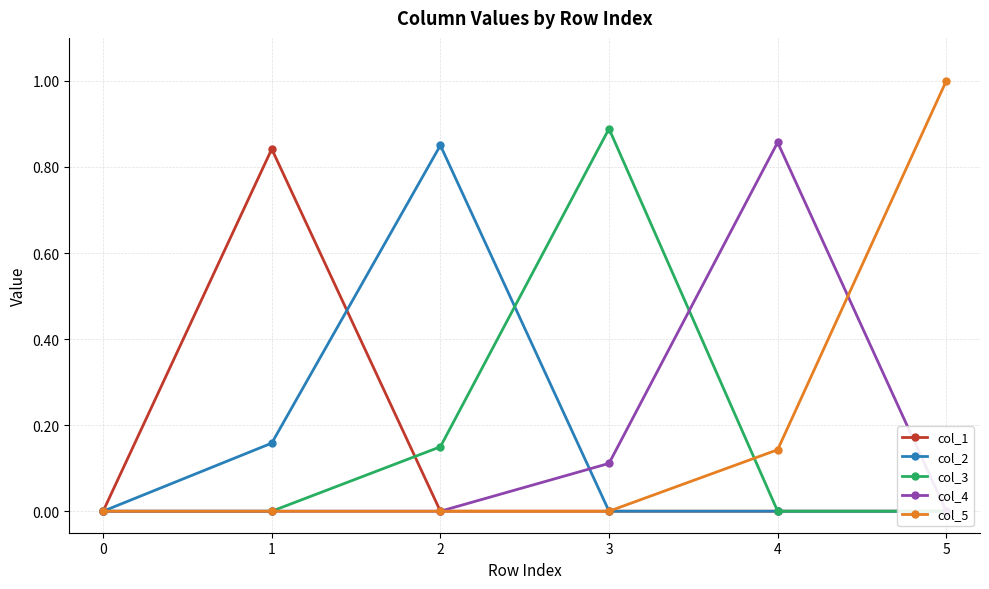

What is the maximum value shown in the chart?

1.0